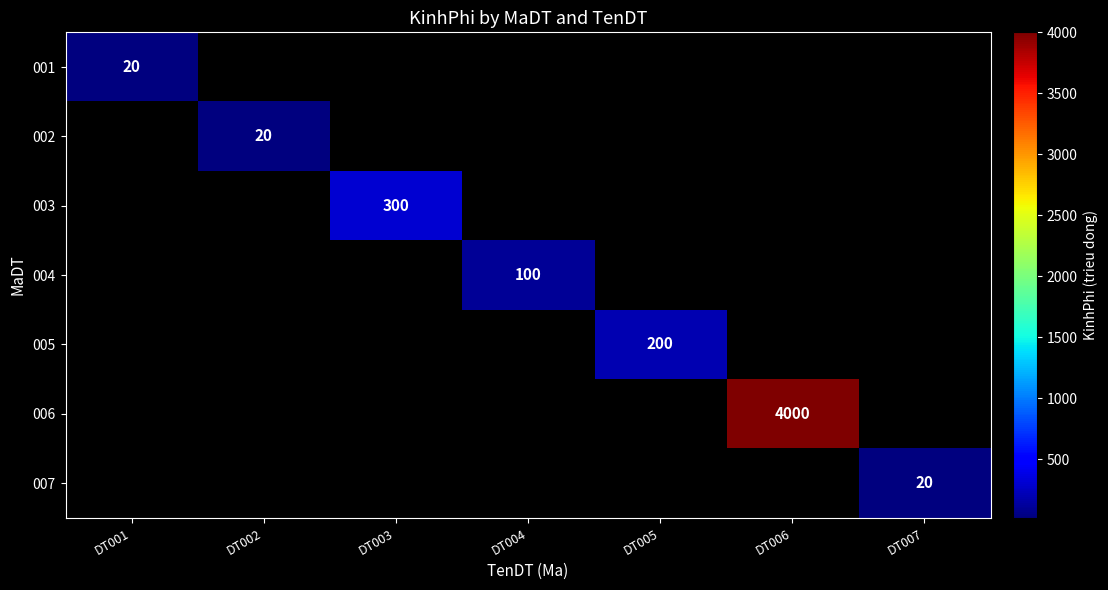

Is it true that 005 equals 200 at DT005?

True